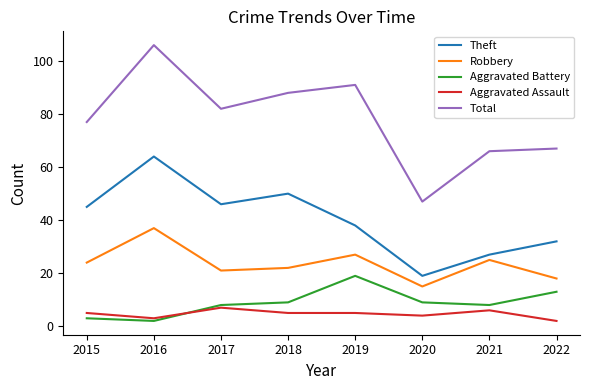

Which category has the lowest value in the Theft series?

2020